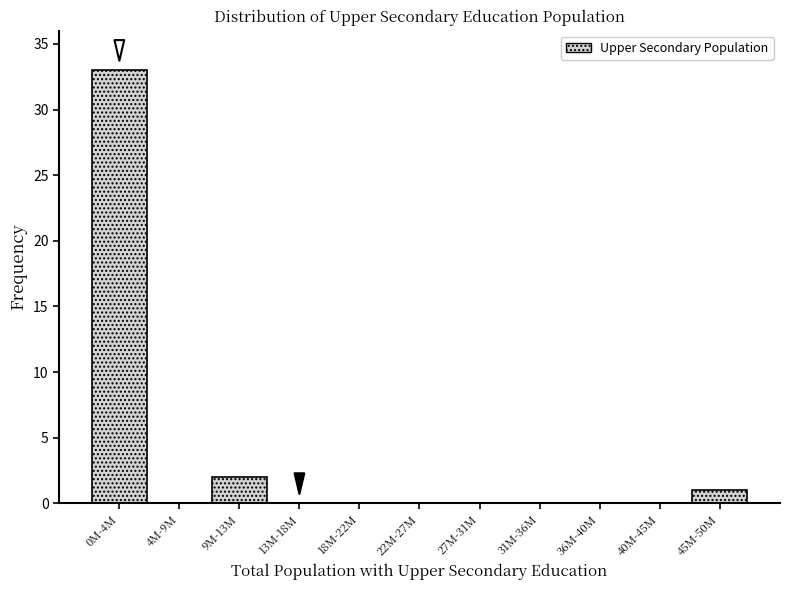

Reading left to right, list all the values displayed in this chart.

0M-4M=33	4M-9M=0	9M-13M=2	13M-18M=0	18M-22M=0	22M-27M=0	27M-31M=0	31M-36M=0	36M-40M=0	40M-45M=0	45M-50M=1